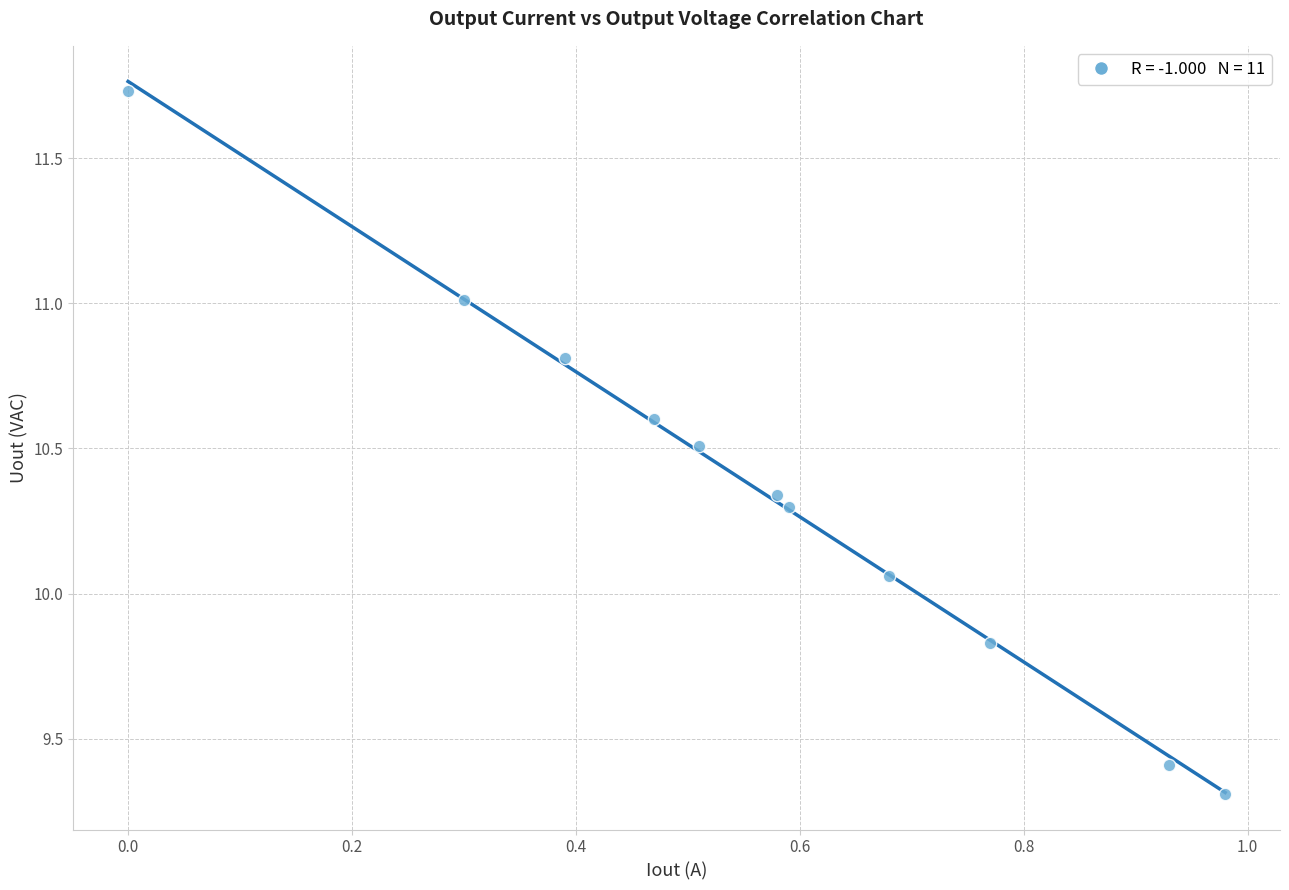

What is the range of Y values (max minus min)?

2.4